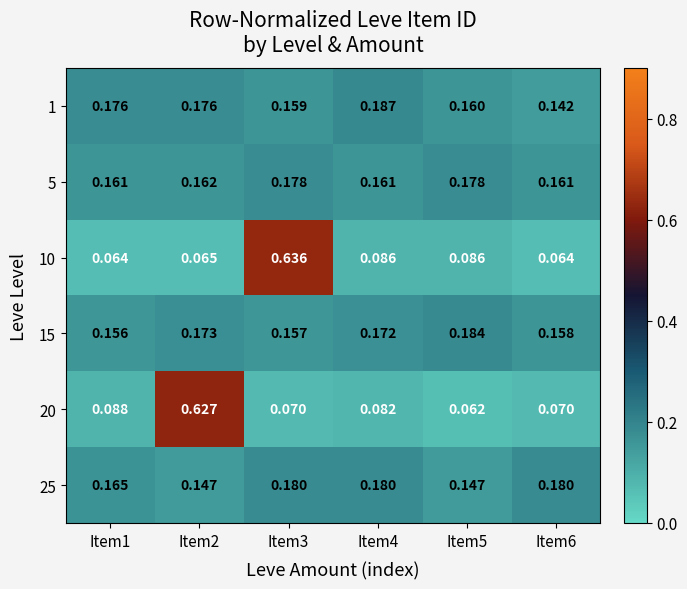

Is the value of 20 at Item1 greater than the value of 25 at Item1?

No